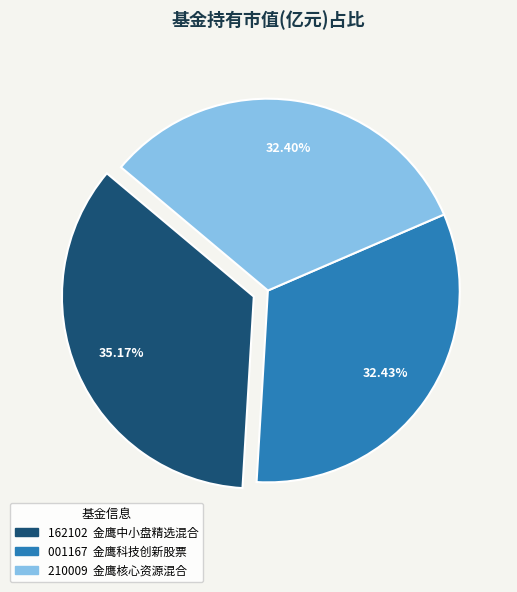

Does any single category account for the majority?

No